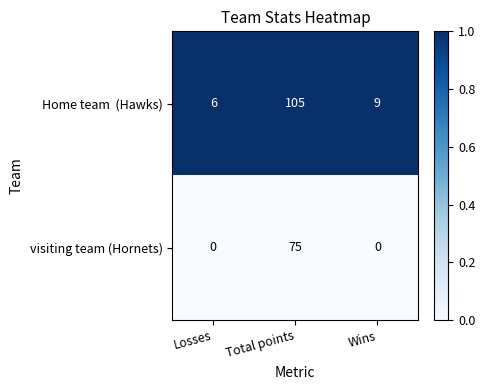

What is the spread (max minus min) of values at Losses?

6